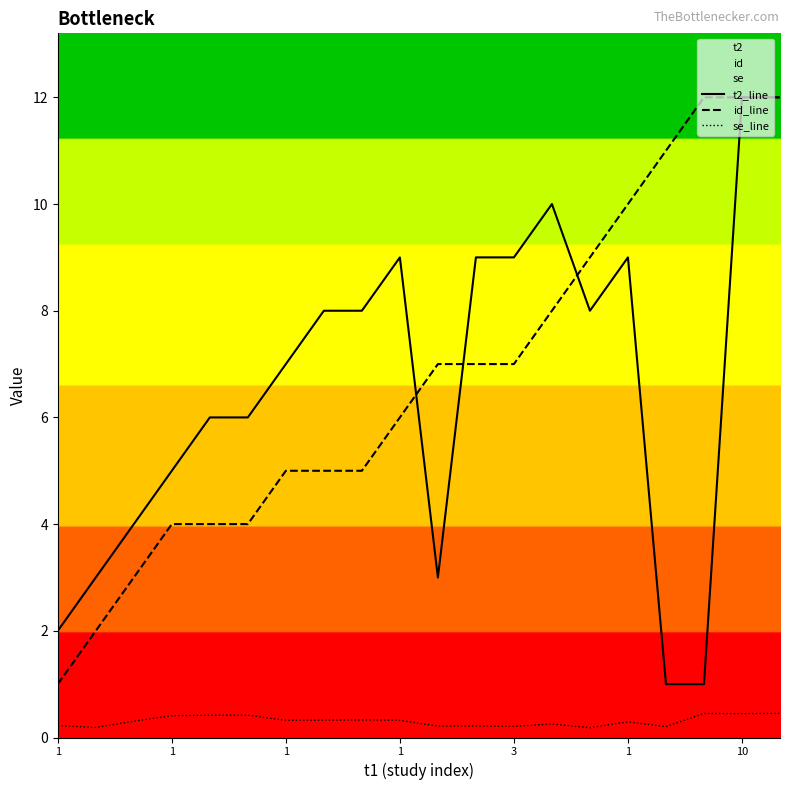

True or false: se_line and t2_line intersect in this chart.

False